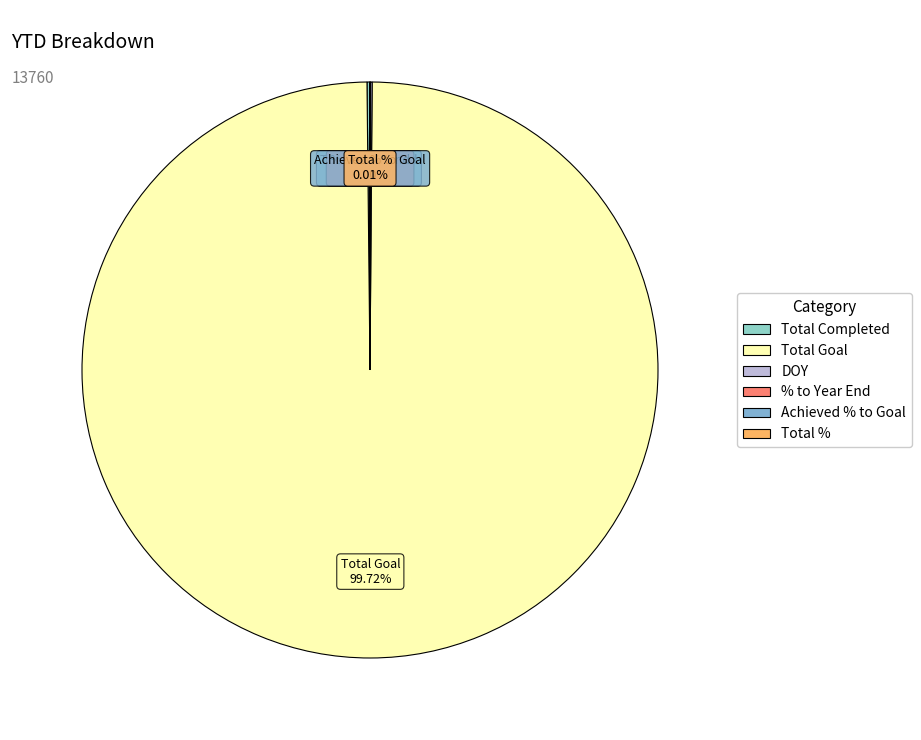

Is Total Goal the majority of the pie?

Yes